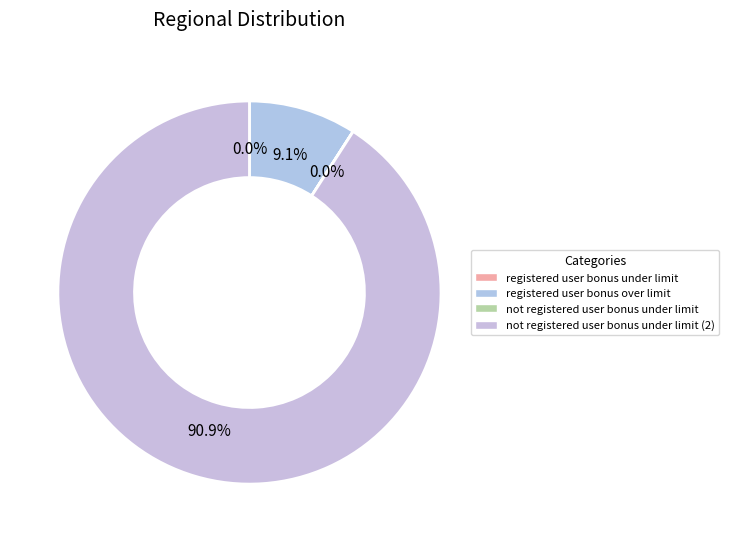

What is the ratio of the value at registered user bonus over limit to the value at registered user bonus under limit?

999.4